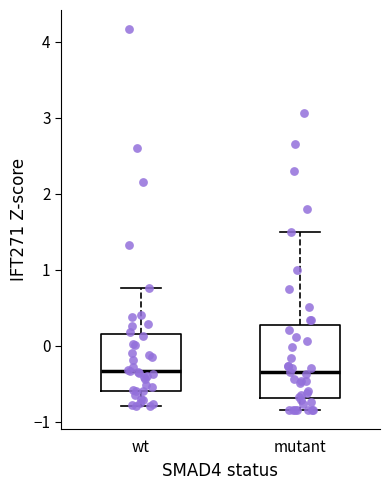

Which box is the tallest, from its lower edge to its upper edge?

mutant